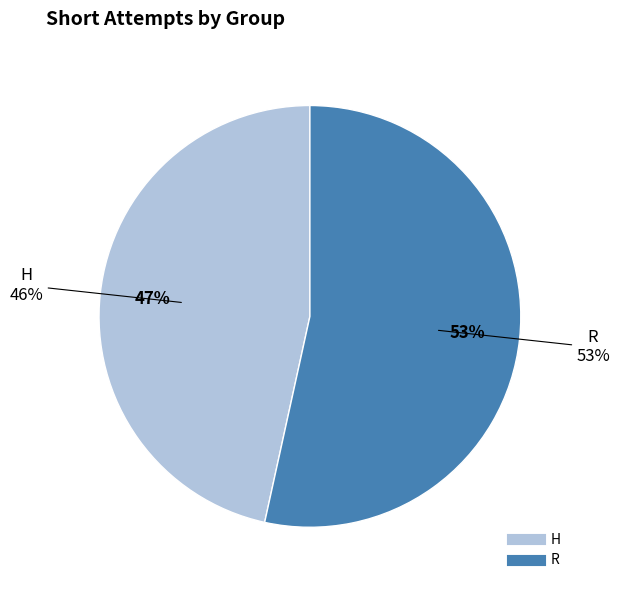

Does R account for over 50% of the chart?

Yes